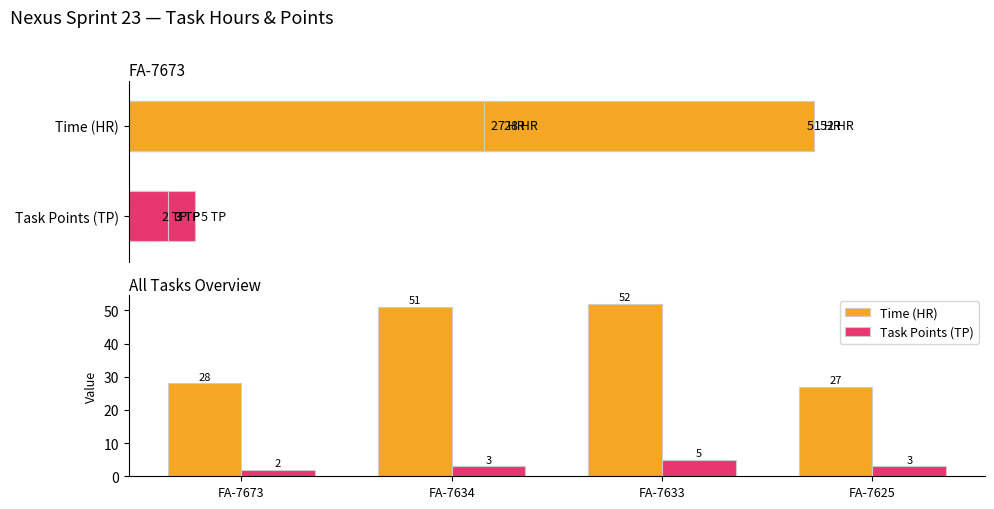

Which category has the lowest value in the Task Points (TP) series?

FA-7673